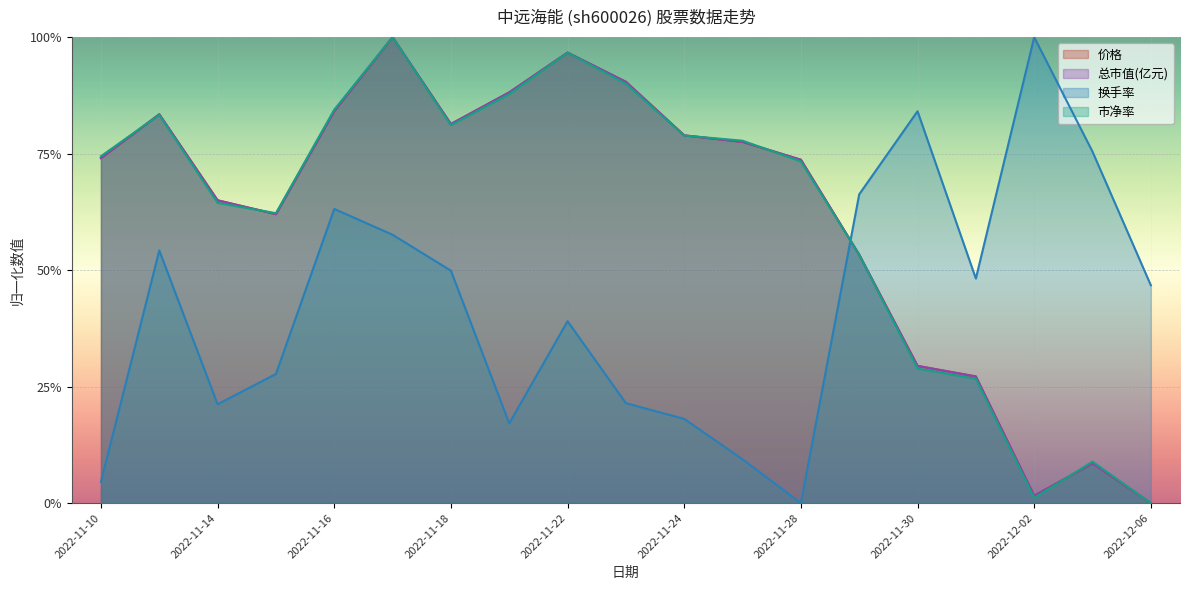

What is the sum of the 换手率 values at 2022-11-22 and 2022-11-14?

0.6